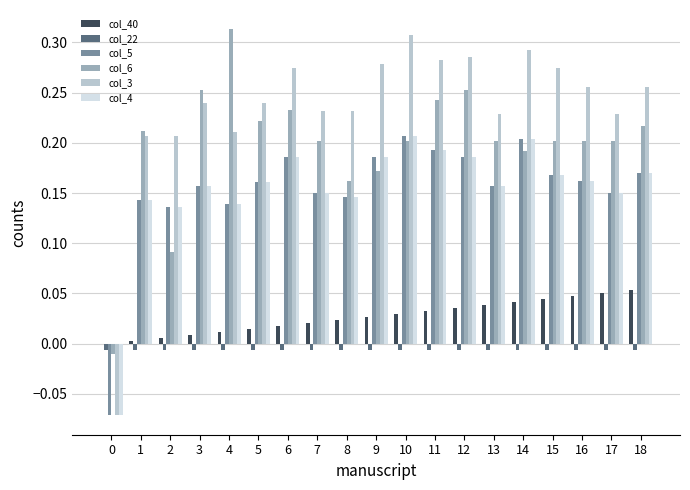

Which series changed the most between 1 and 12?

col_3